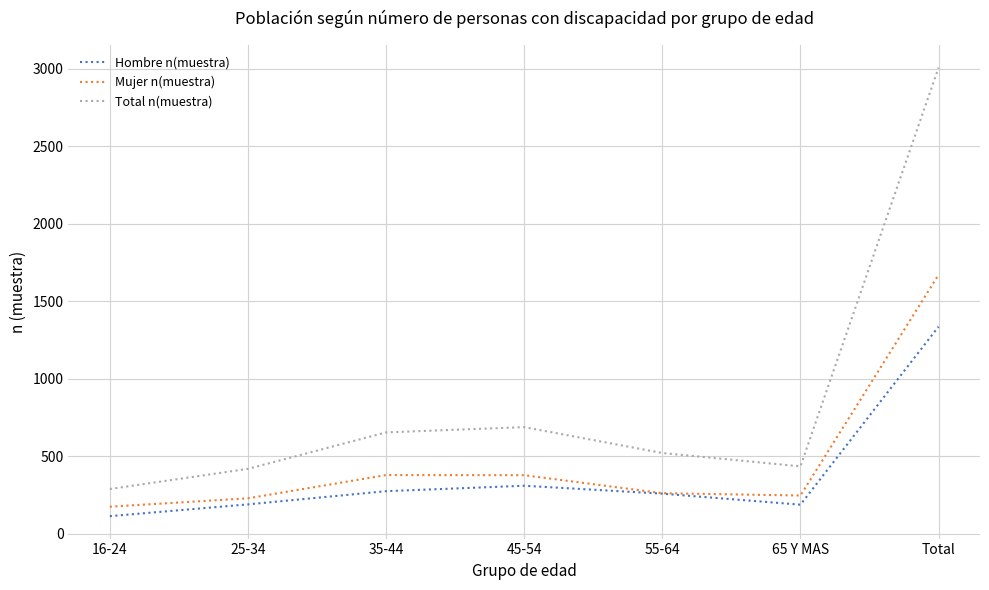

How many lines are shown in the chart?

3